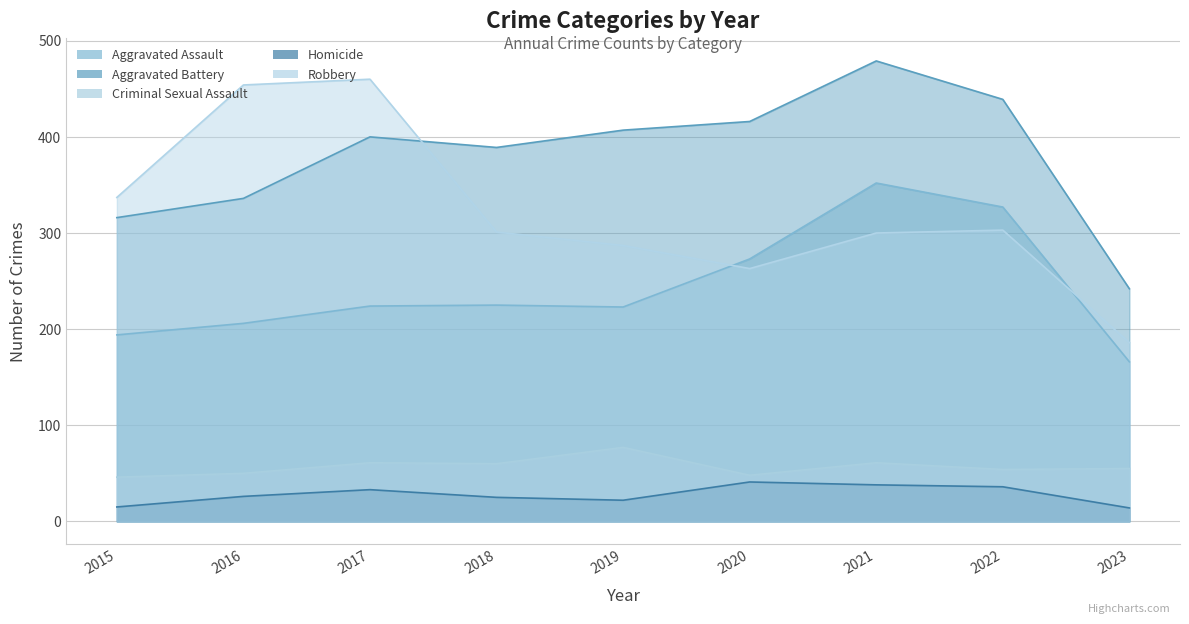

Reading right to left, list all the values displayed in this chart.

Aggravated Assault: 2023=166	2022=327	2021=352	2020=273	2019=223	2018=225	2017=224	2016=206	2015=194
Aggravated Battery: 2023=242	2022=439	2021=479	2020=416	2019=407	2018=389	2017=400	2016=336	2015=316
Criminal Sexual Assault: 2023=55	2022=54	2021=61	2020=48	2019=77	2018=60	2017=61	2016=50	2015=46
Homicide: 2023=14	2022=36	2021=38	2020=41	2019=22	2018=25	2017=33	2016=26	2015=15
Robbery: 2023=186	2022=303	2021=300	2020=263	2019=287	2018=301	2017=460	2016=454	2015=337